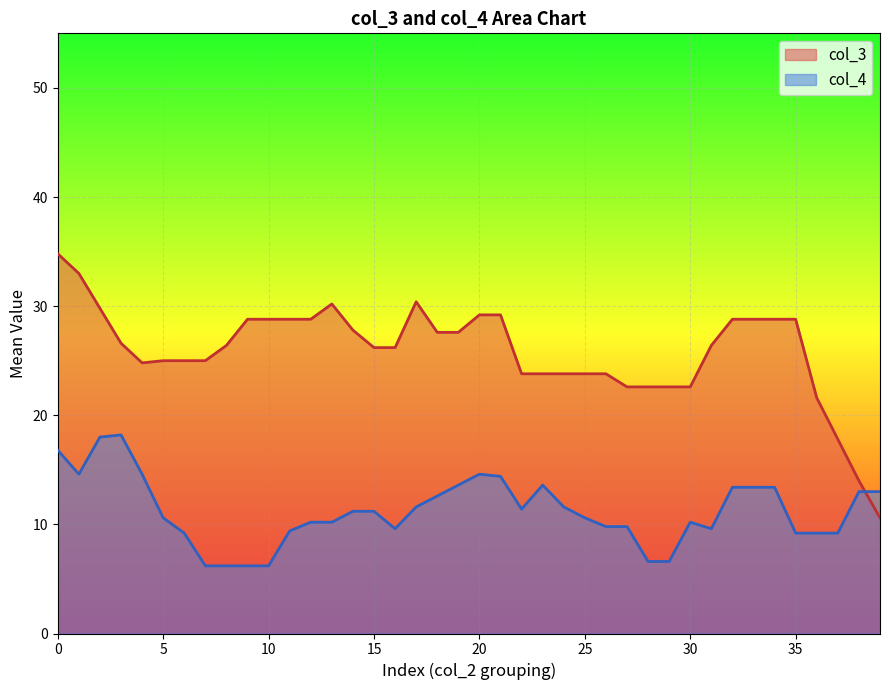

Rank the series by their average value, from highest to lowest.

col_3, col_4